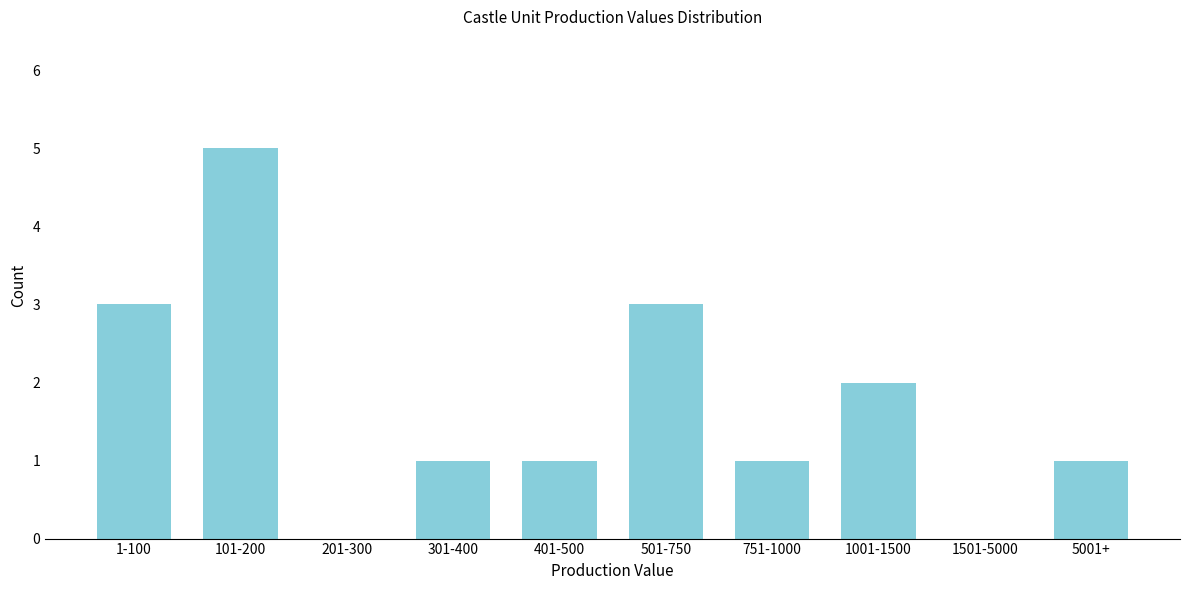

Reading right to left, extract all data points from this chart.

5001+=1	1501-5000=0	1001-1500=2	751-1000=1	501-750=3	401-500=1	301-400=1	201-300=0	101-200=5	1-100=3